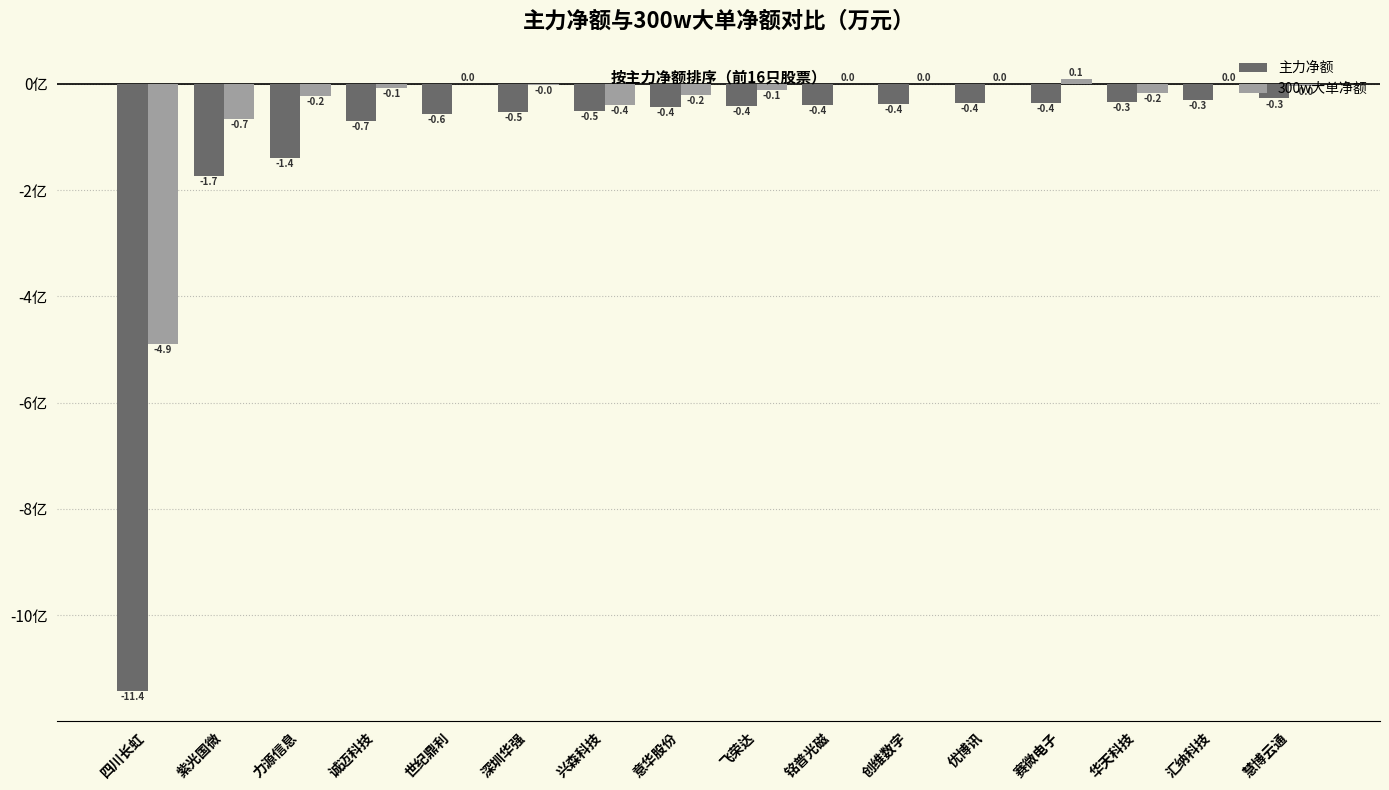

The 300w大单净额 series shows 2.5 at 优博讯. True or false?

False